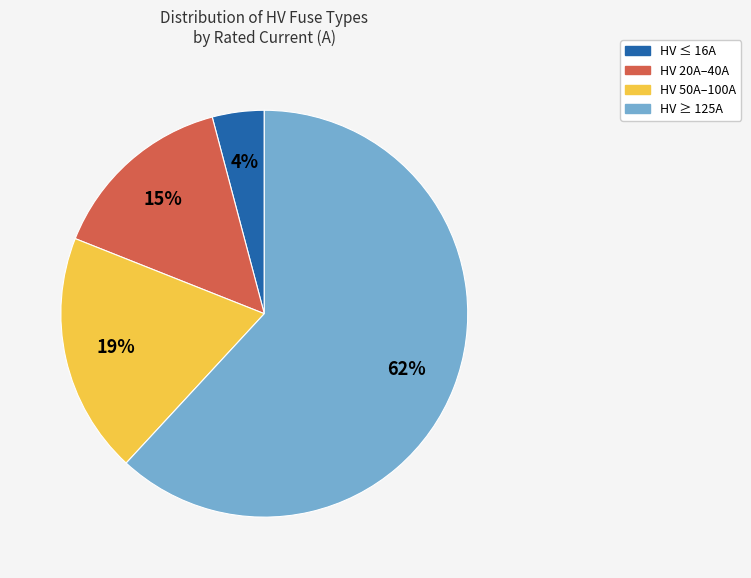

How many segments does this pie chart have?

4